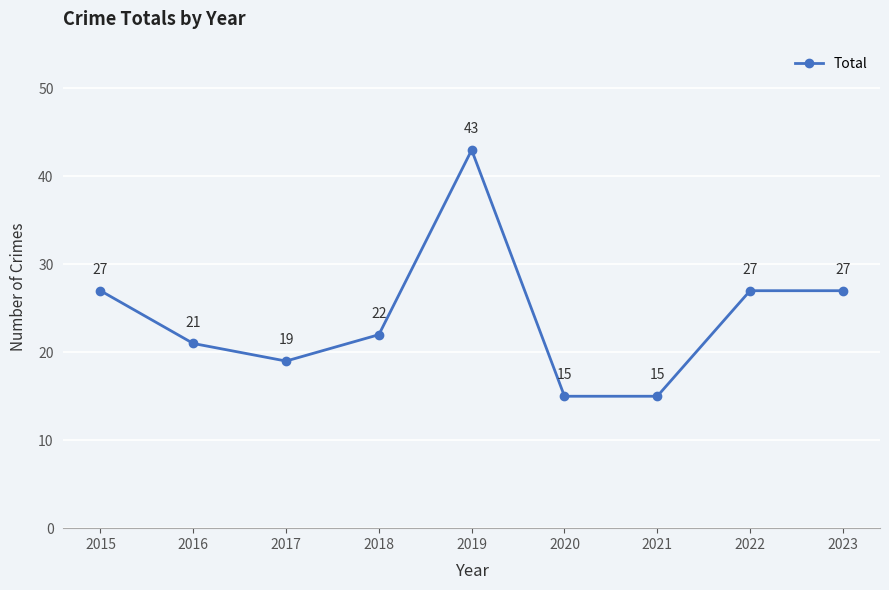

What is the approximate value at 2019, to the nearest 10?

40